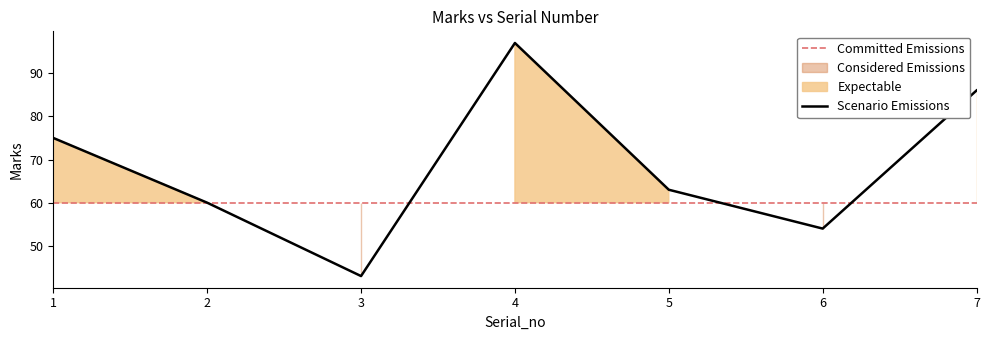

Which has a higher value, 5 or 6?

5